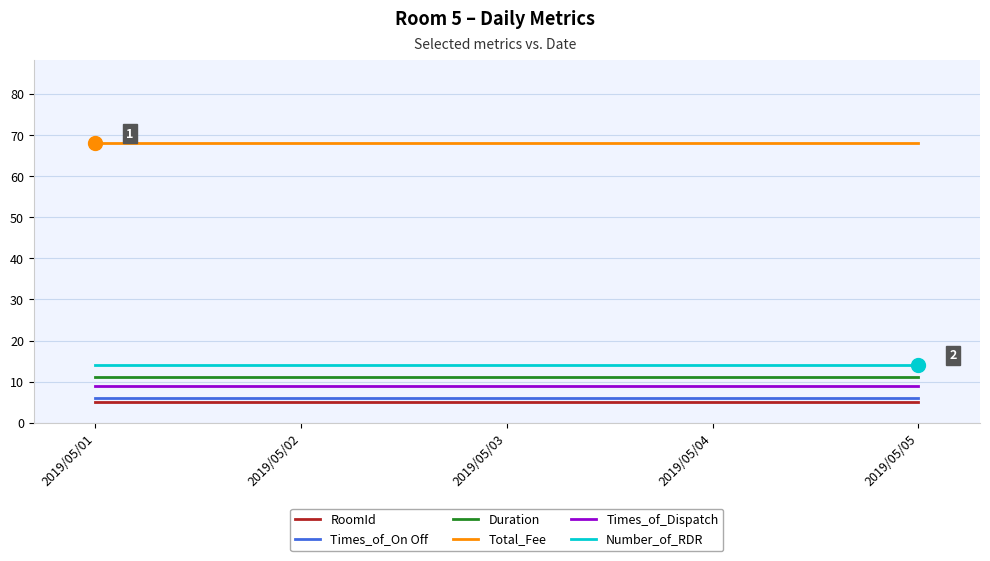

True or false: Number_of_RDR and Times_of_On Off intersect in this chart.

False